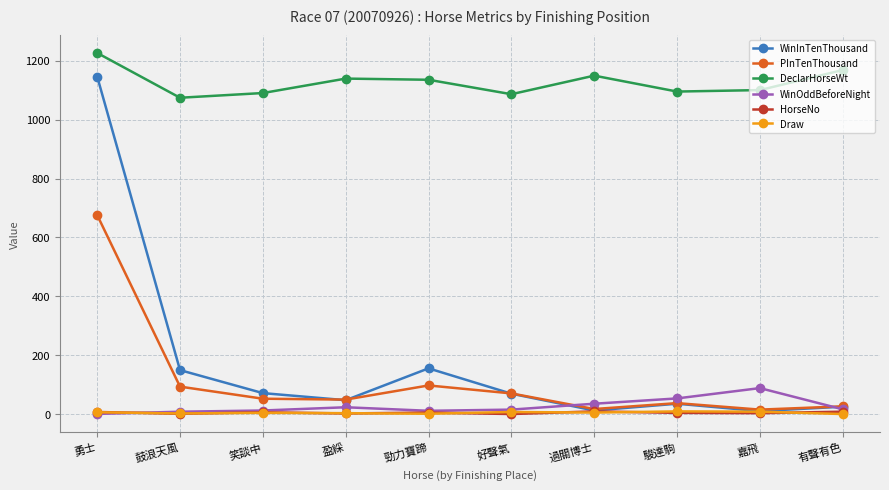

How many data points in Draw are less than 6?

5